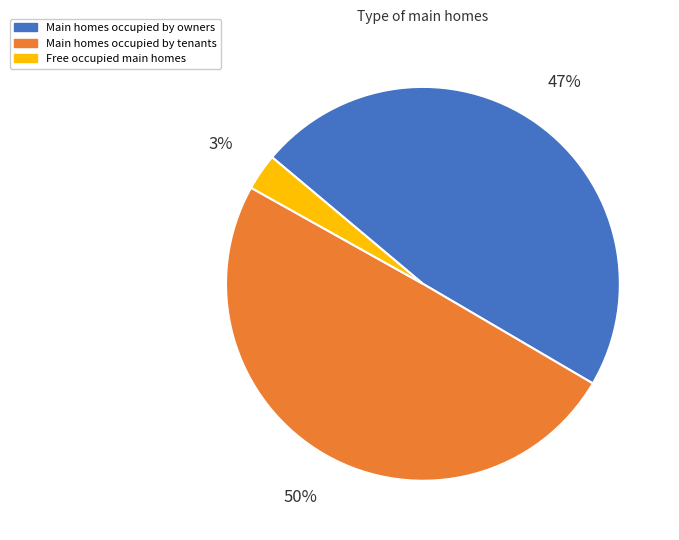

Is the sum of Main homes occupied by owners and Main homes occupied by tenants greater than half?

Yes